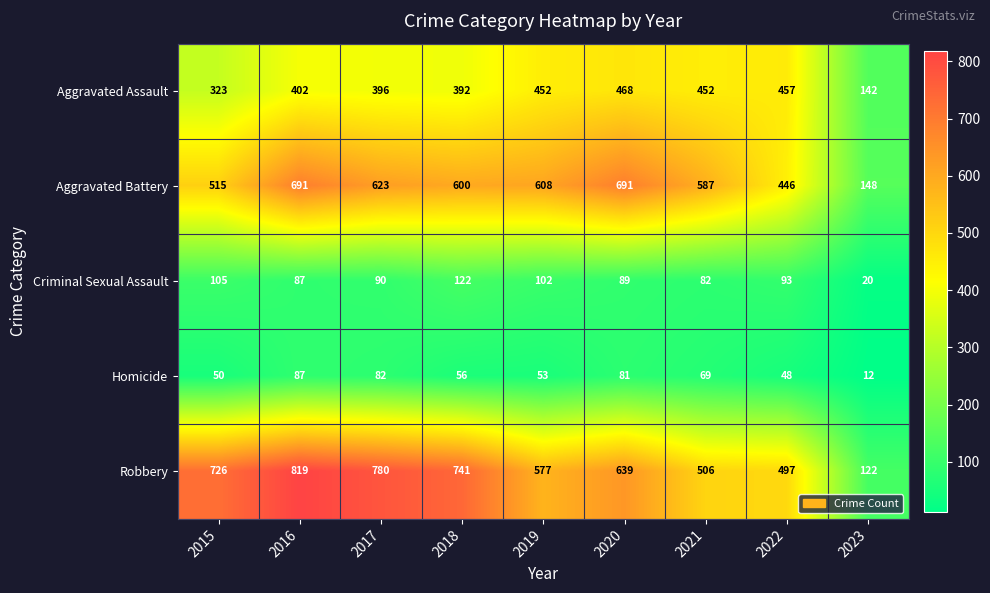

At which label does Aggravated Battery first exceed 600?

2016